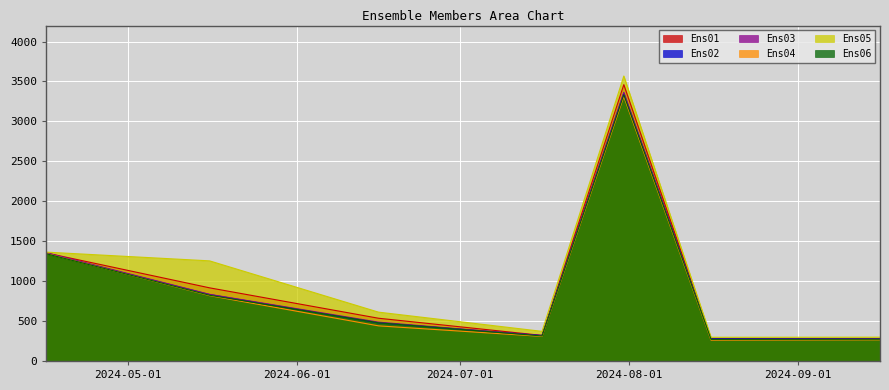

Is it true that Ens04 equals 572.8 at 2024-06-16?

False